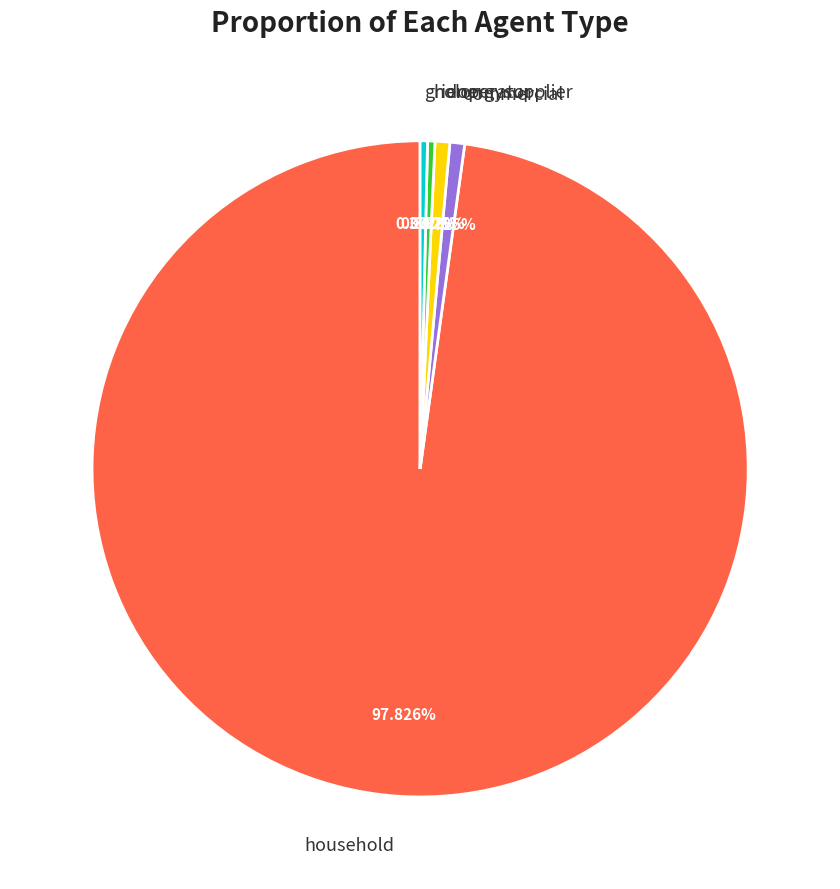

Which slice is the largest?

household